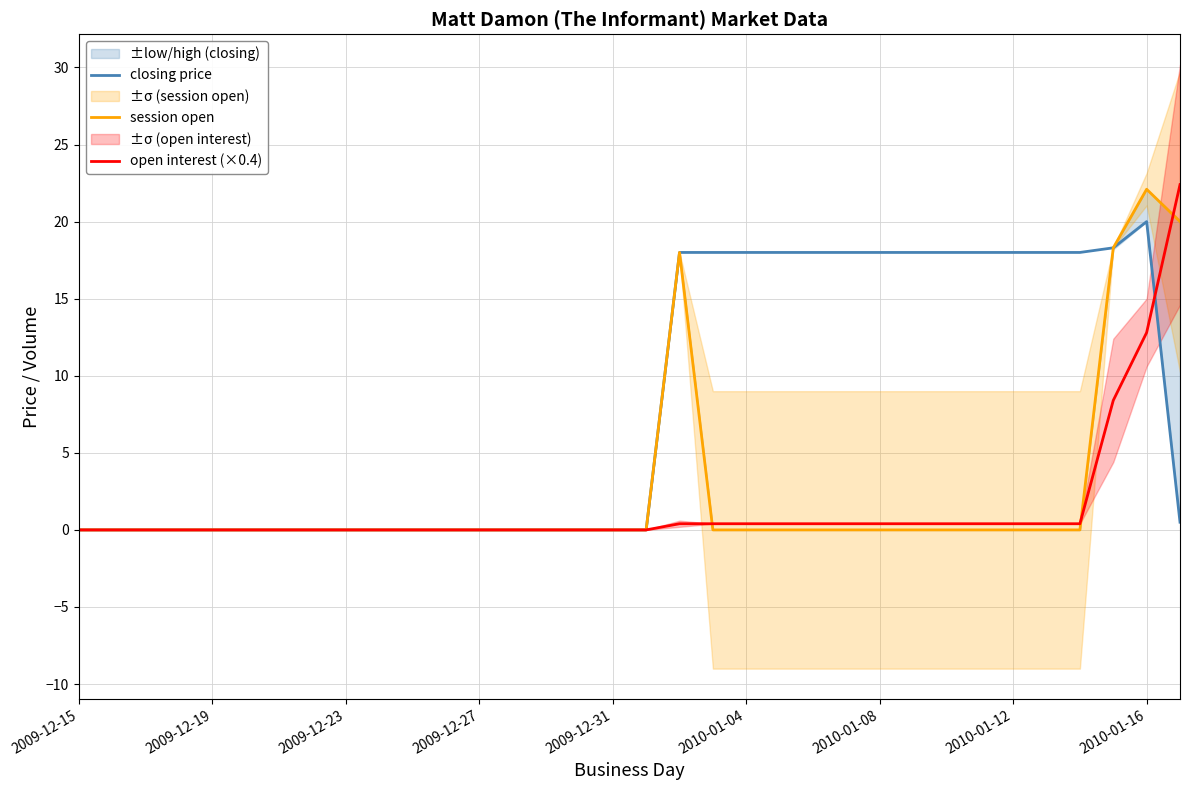

What is the highest value of the open interest (×0.4) series?

22.4